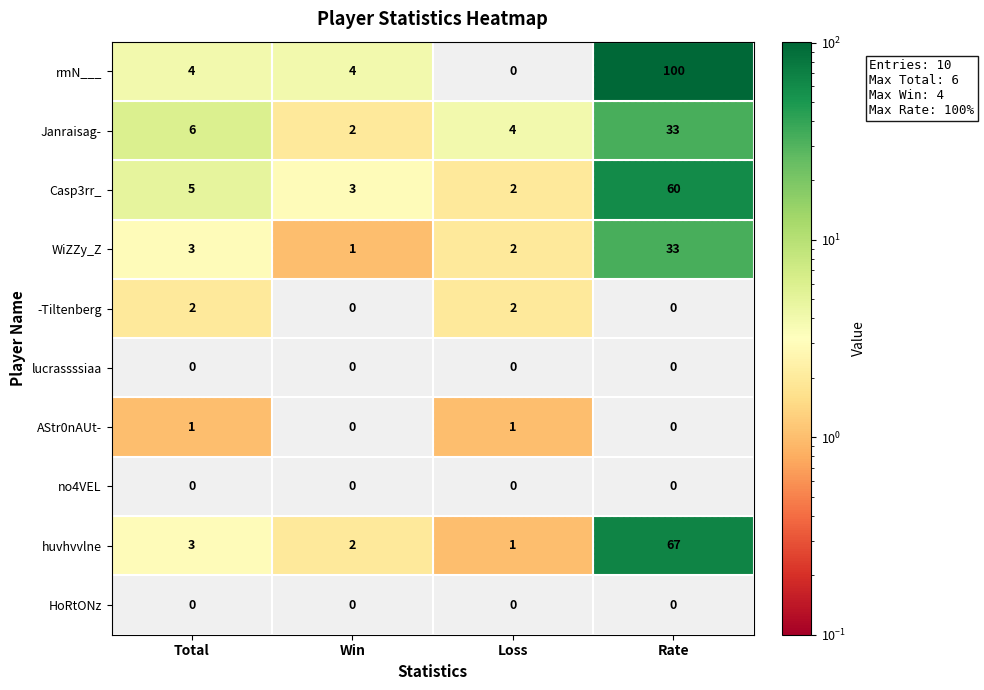

What is the total value across all series at Win?

12